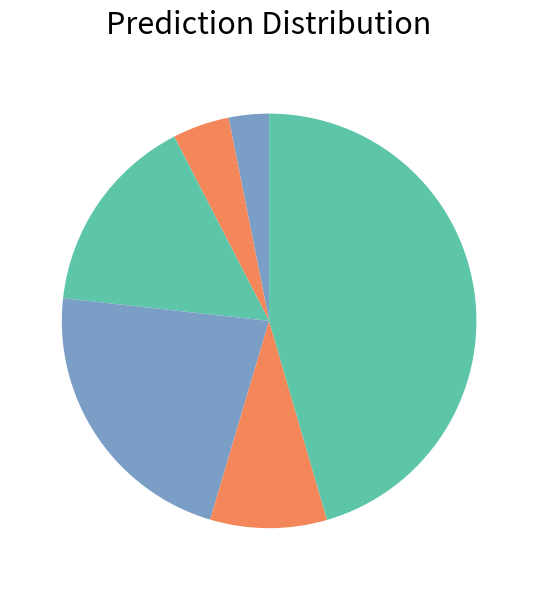

Which slice is the smallest?

Vazão média publisher